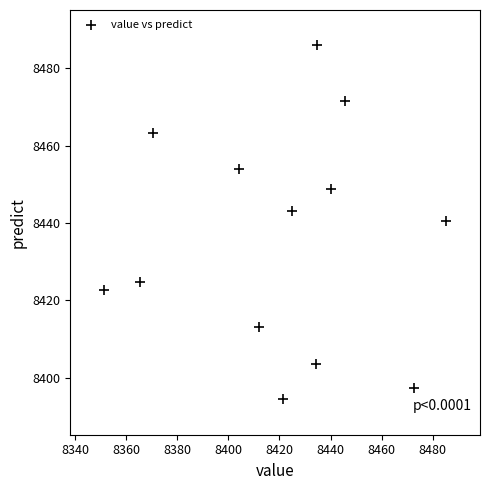

What is the range of Y values (max minus min)?

91.5